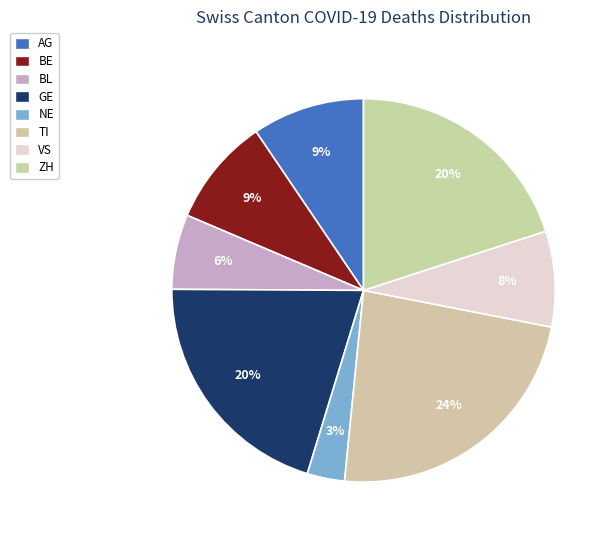

Which category has the biggest portion of the pie?

TI